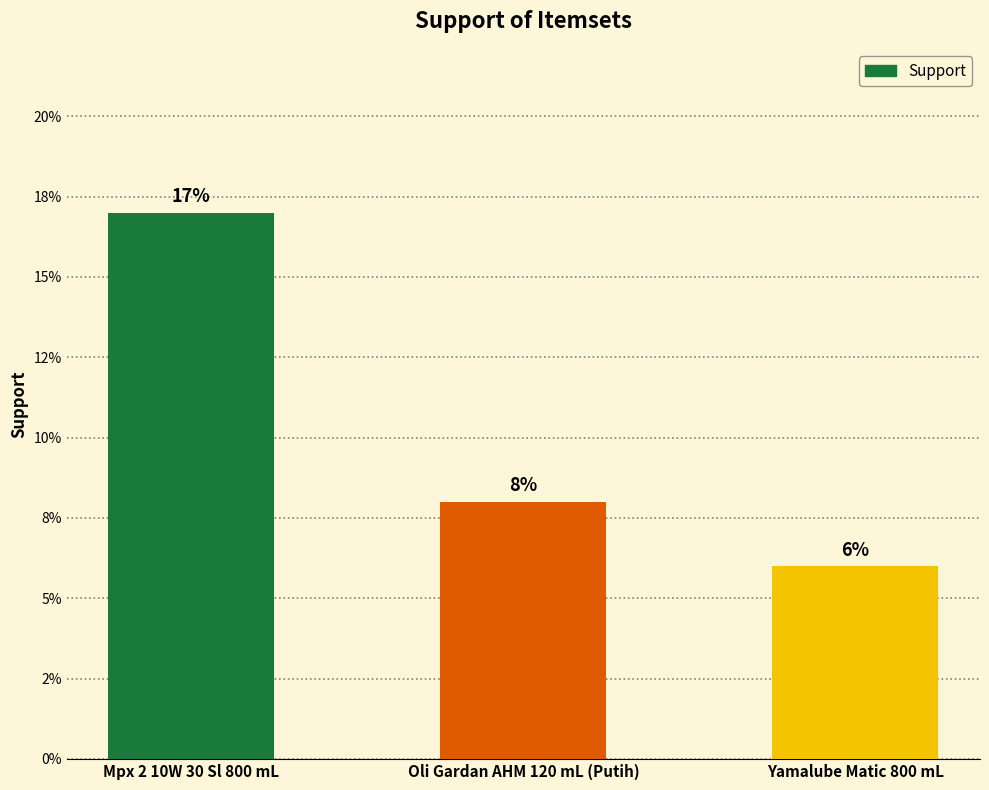

Rank the categories by value from highest to lowest.

Mpx 2 10W 30 Sl 800 mL, Oli Gardan AHM 120 mL (Putih), Yamalube Matic 800 mL